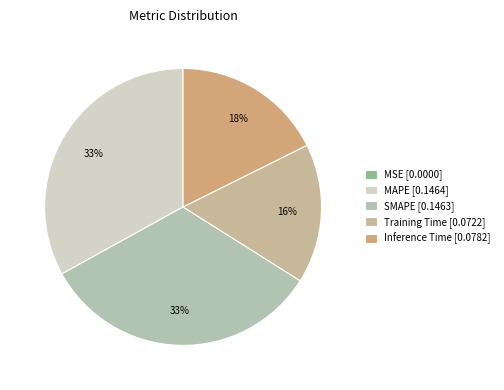

To the nearest percent, what is the difference between the SMAPE and Training Time slice percentages?

17%